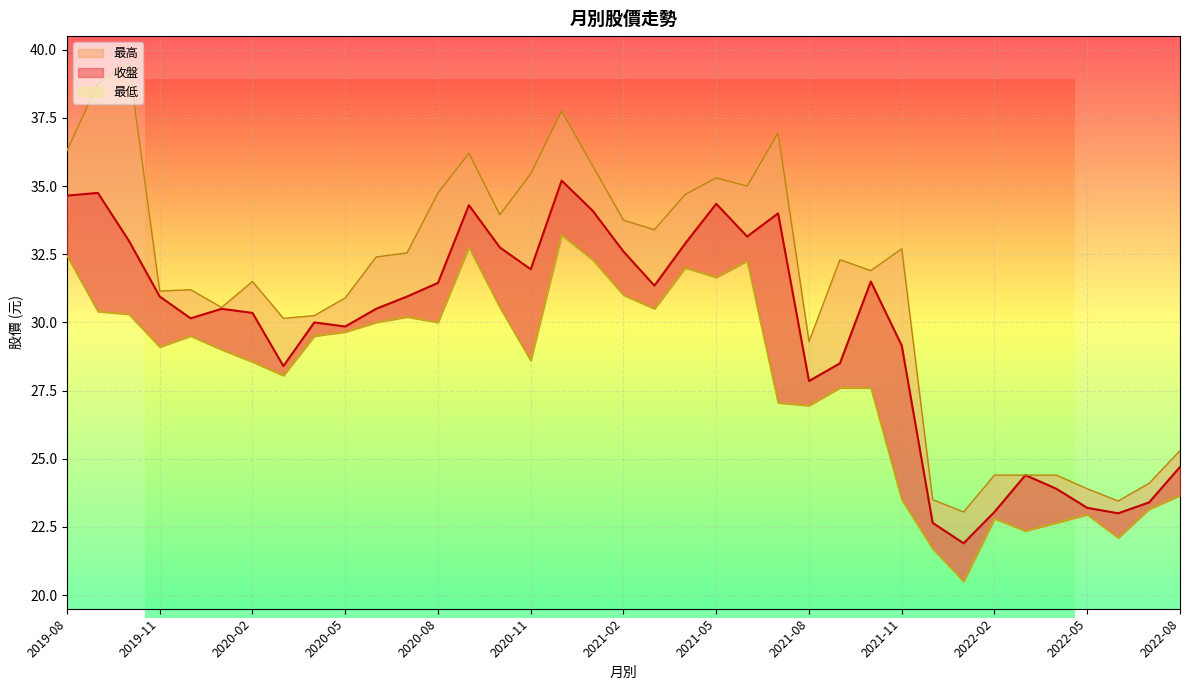

Reading left to right, transcribe all the data shown in this chart.

收盤: 2019-08=34.6	2019-09=34.8	2019-10=33.0	2019-11=30.9	2019-12=30.1	2020-01=30.5	2020-02=30.4	2020-03=28.4	2020-04=30.0	2020-05=29.9	2020-06=30.5	2020-07=30.9	2020-08=31.4	2020-09=34.3	2020-10=32.8	2020-11=31.9	2020-12=35.2	2021-01=34.1	2021-02=32.6	2021-03=31.4	2021-04=32.9	2021-05=34.4	2021-06=33.1	2021-07=34.0	2021-08=27.9	2021-09=28.5	2021-10=31.5	2021-11=29.1	2021-12=22.6	2022-01=21.9	2022-02=23.1	2022-03=24.4	2022-04=23.9	2022-05=23.2	2022-06=23.0	2022-07=23.4	2022-08=24.7
最高: 2019-08=36.3	2019-09=38.8	2019-10=39.5	2019-11=31.1	2019-12=31.2	2020-01=30.6	2020-02=31.5	2020-03=30.1	2020-04=30.2	2020-05=30.9	2020-06=32.4	2020-07=32.5	2020-08=34.8	2020-09=36.2	2020-10=34.0	2020-11=35.5	2020-12=37.8	2021-01=35.8	2021-02=33.8	2021-03=33.4	2021-04=34.7	2021-05=35.3	2021-06=35.0	2021-07=37.0	2021-08=29.3	2021-09=32.3	2021-10=31.9	2021-11=32.7	2021-12=23.5	2022-01=23.1	2022-02=24.4	2022-03=24.4	2022-04=24.4	2022-05=23.9	2022-06=23.4	2022-07=24.1	2022-08=25.3
最低: 2019-08=32.5	2019-09=30.4	2019-10=30.3	2019-11=29.1	2019-12=29.5	2020-01=29.0	2020-02=28.6	2020-03=28.1	2020-04=29.5	2020-05=29.6	2020-06=30.0	2020-07=30.2	2020-08=30.0	2020-09=32.8	2020-10=30.6	2020-11=28.6	2020-12=33.2	2021-01=32.3	2021-02=31.0	2021-03=30.5	2021-04=32.0	2021-05=31.6	2021-06=32.2	2021-07=27.1	2021-08=26.9	2021-09=27.6	2021-10=27.6	2021-11=23.5	2021-12=21.7	2022-01=20.5	2022-02=22.8	2022-03=22.4	2022-04=22.6	2022-05=22.9	2022-06=22.1	2022-07=23.1	2022-08=23.6